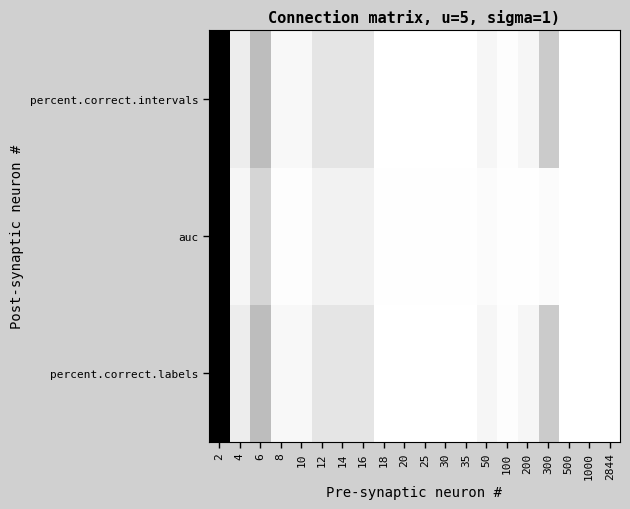

At which category does the chart reach its minimum across all series?

2